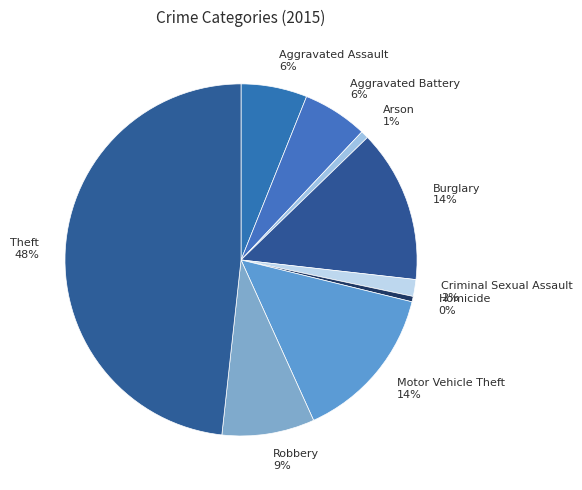

Count the number of slices in the pie.

9